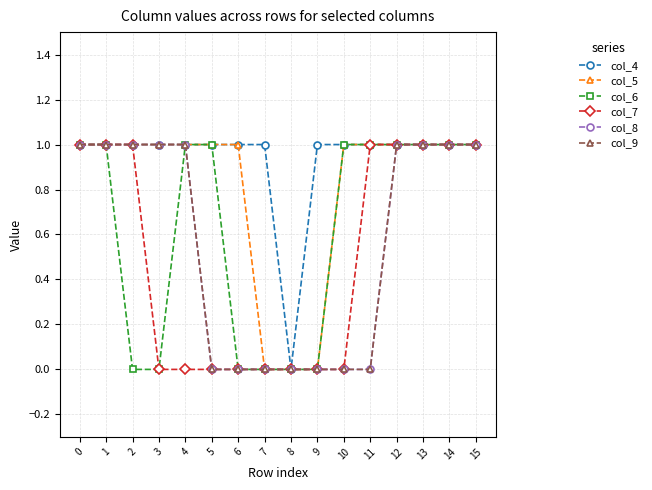

What is the total value across all series at 7?

1